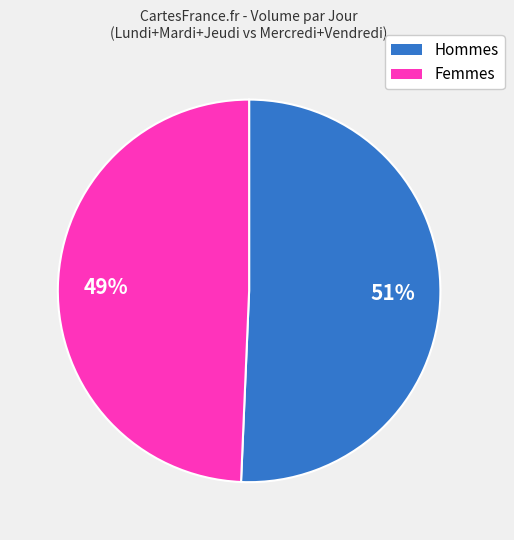

To the nearest percent, what is the average slice percentage?

50%